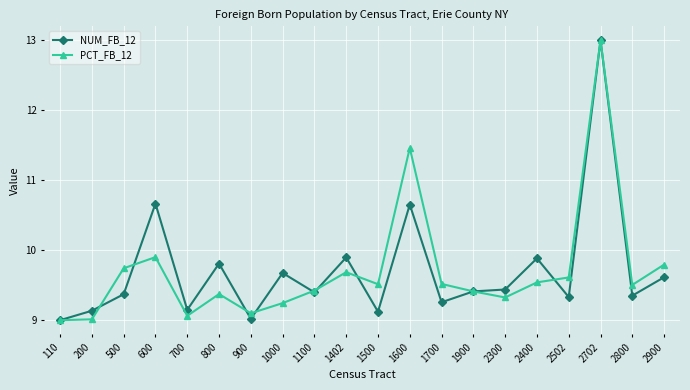

What are all the series names shown in the legend?

NUM_FB_12, PCT_FB_12